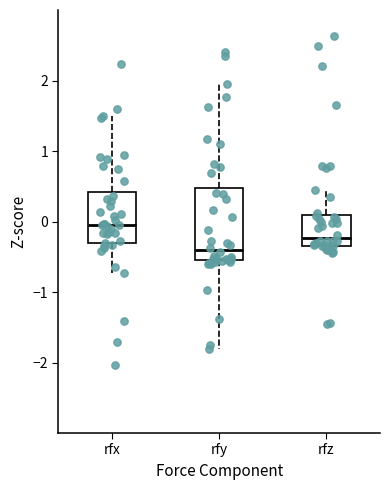

Comparing the boxes themselves (not the whiskers), which one is the tallest?

rfy